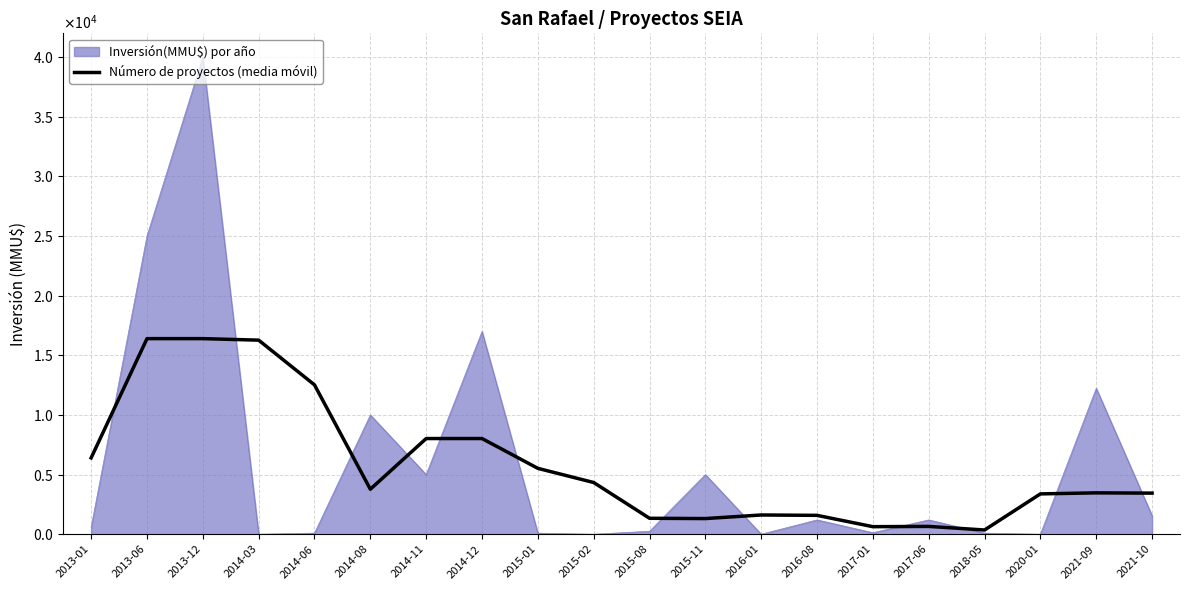

What is the label of the 9th point from the left?

2015-01